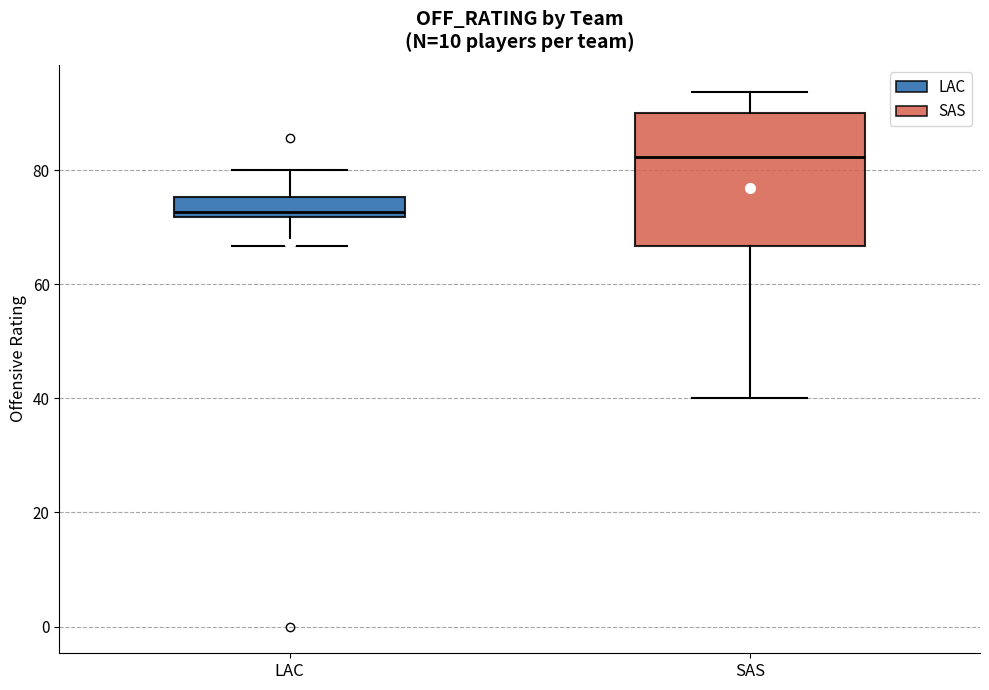

Which box is the tallest, from its lower edge to its upper edge?

SAS